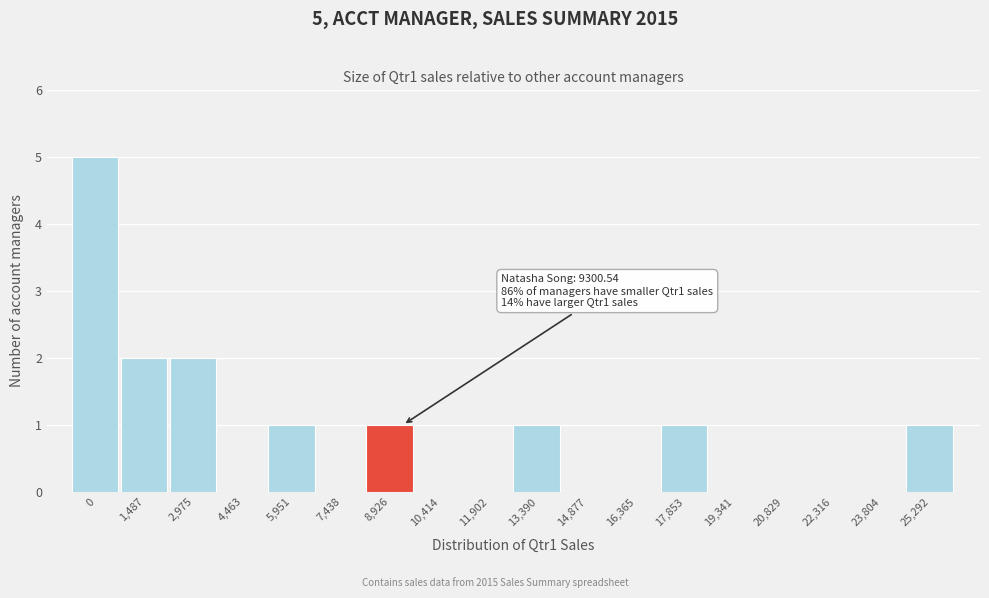

Reading right to left, extract all data points from this chart.

25,292=1	23,804=0	22,316=0	20,829=0	19,341=0	17,853=1	16,365=0	14,877=0	13,390=1	11,902=0	10,414=0	8,926=1	7,438=0	5,951=1	4,463=0	2,975=2	1,487=2	0=5